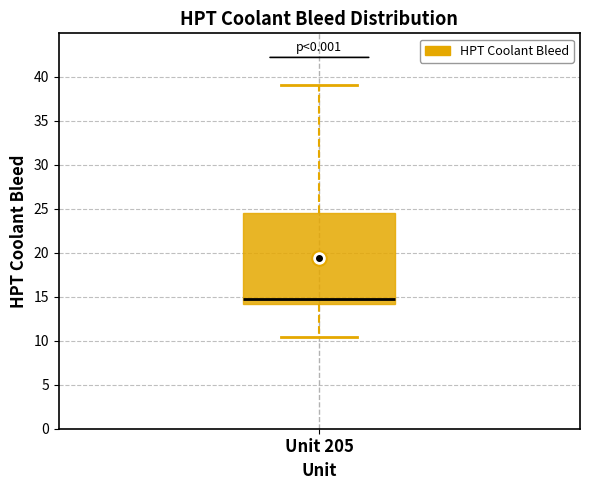

Where does the upper whisker of the box for Unit 205 end on the y-axis? The values are not printed on the chart, so give them approximately, as read against the axis.

39.0